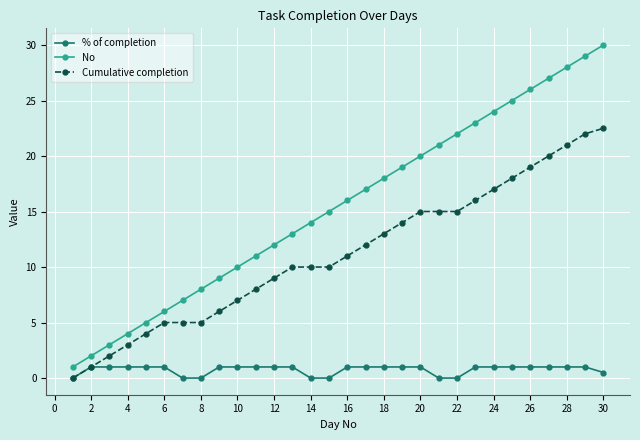

True or false: % of completion and No intersect in this chart.

False